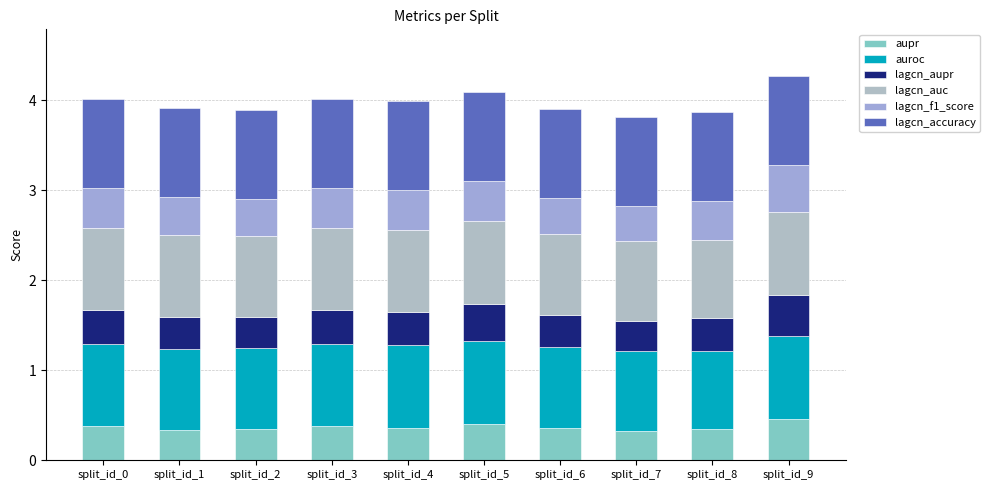

Between split_id_7 and split_id_9, which series saw the biggest shift?

lagcn_f1_score